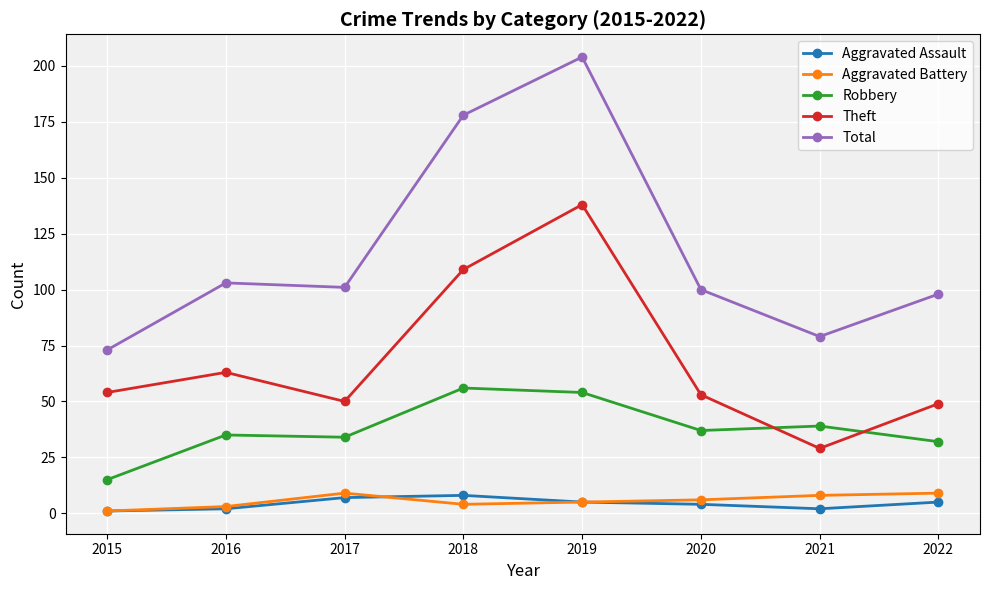

At how many categories does at least one series exceed 6?

8